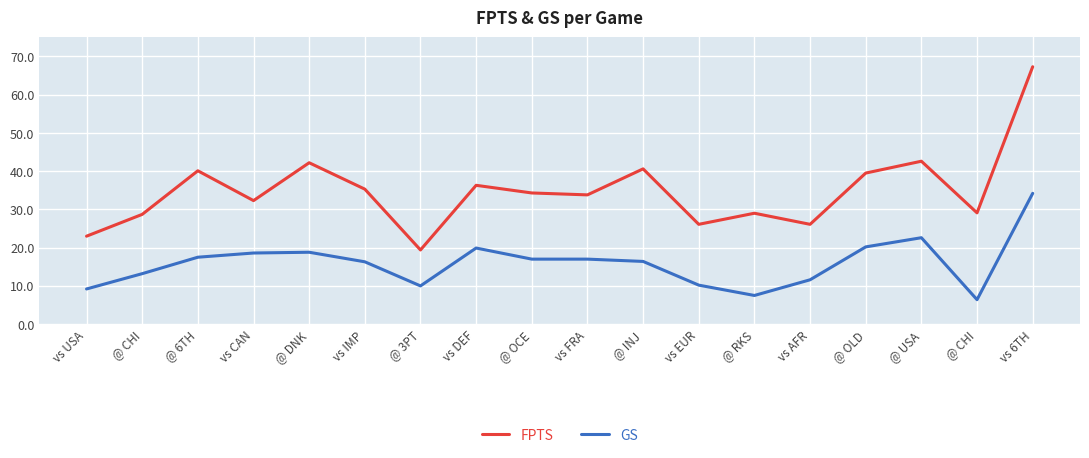

Which label corresponds to the largest value in the chart?

vs 6TH